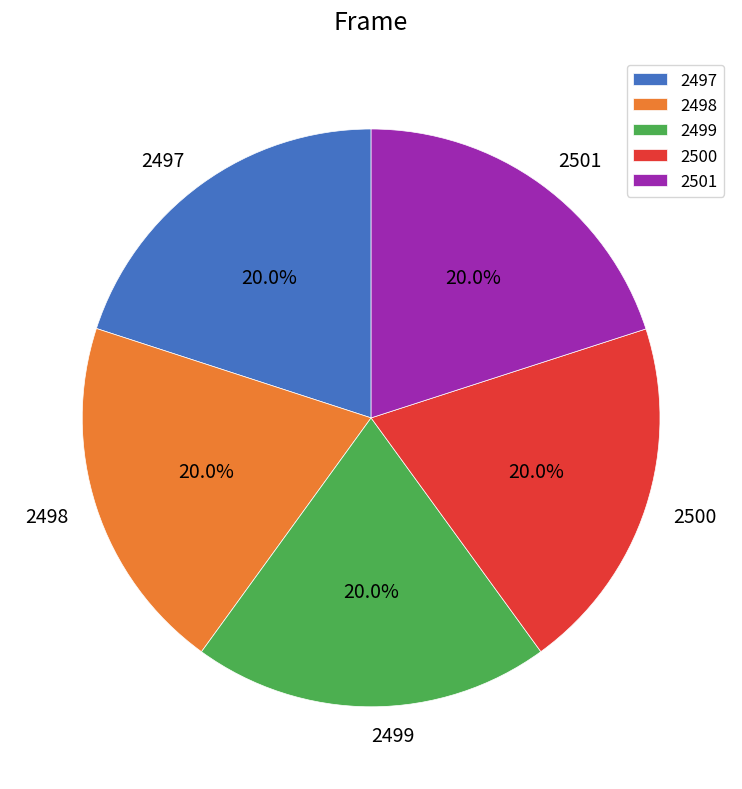

Approximately how many times larger is the value at 2499 compared to 2497?

1.0